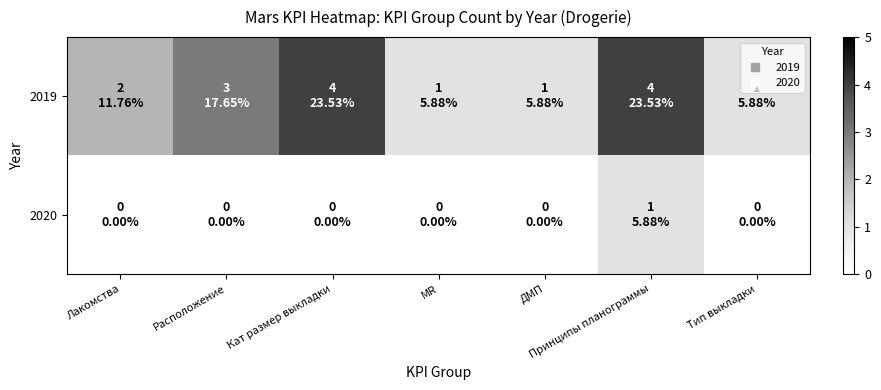

Rank the series at Принципы планограммы from highest to lowest value.

2019, 2020